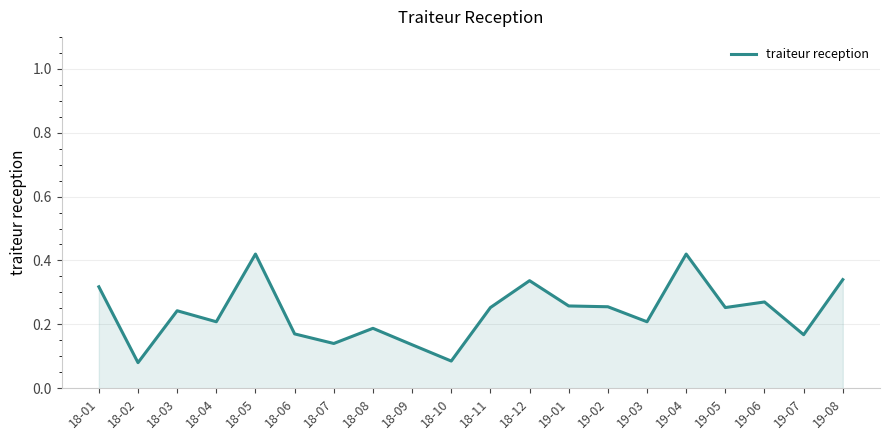

How many lines are shown in the chart?

1